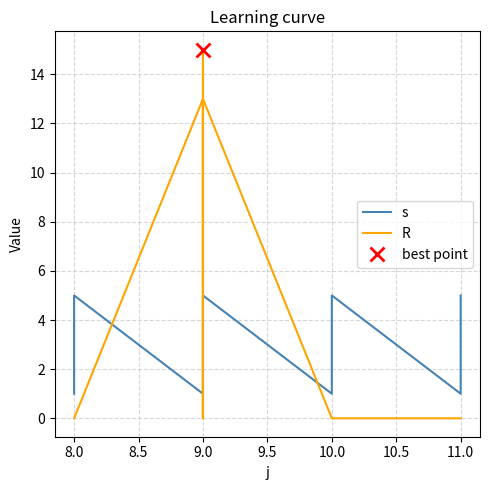

How many values in R are above zero?

3